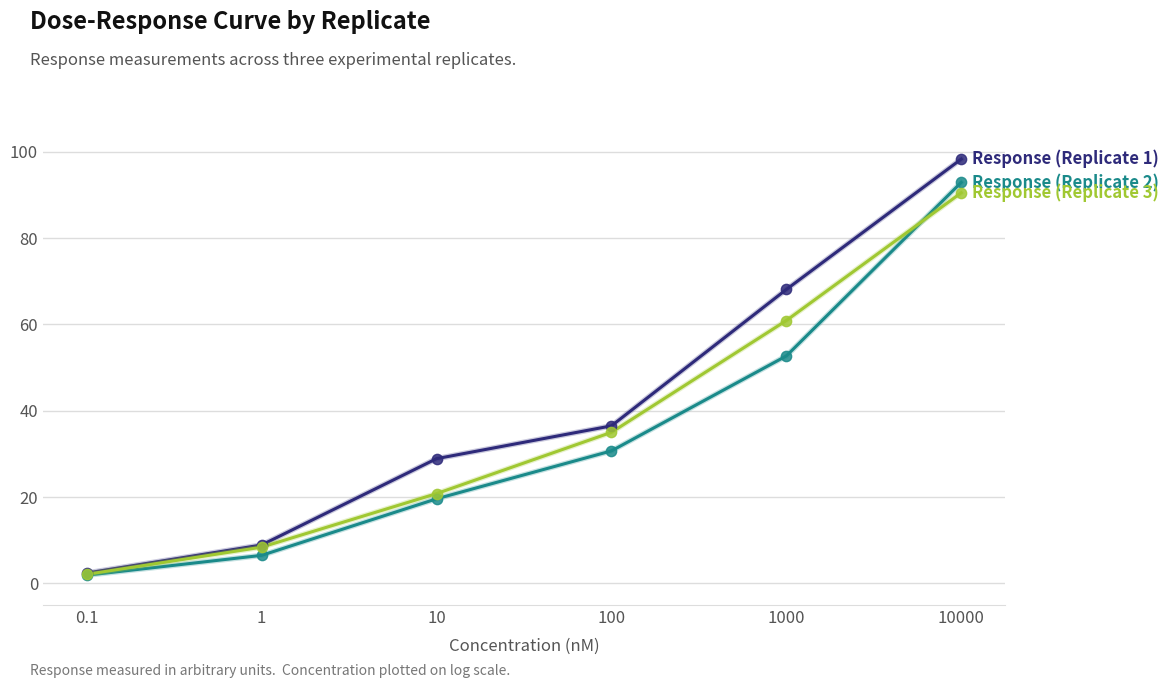

What is the total value across all series at 1?

23.8